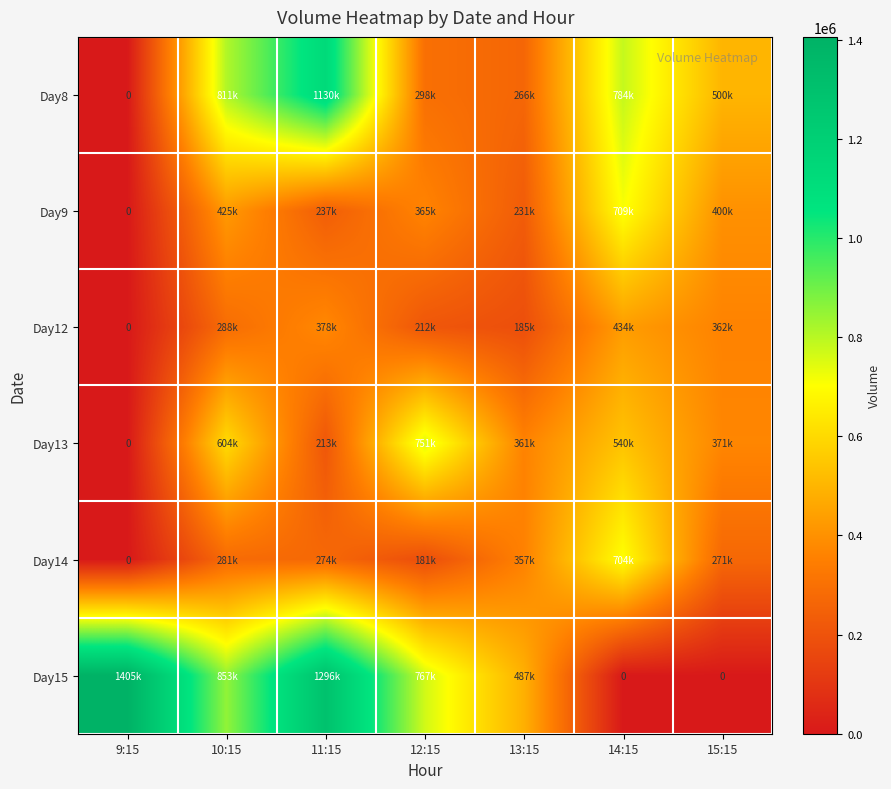

What is the sum of the Day14 values at 10:15 and 15:15?

552806